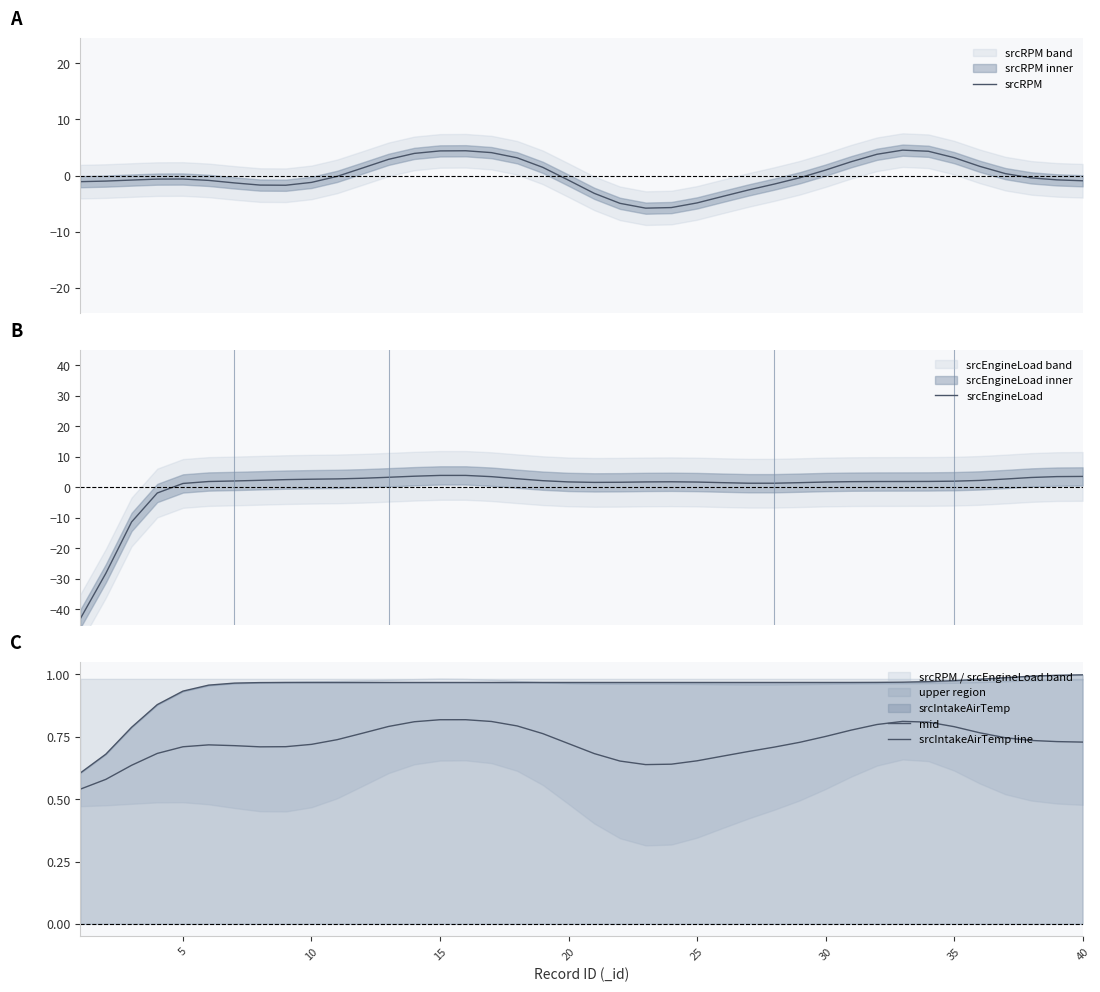

Is this an area chart (filled region under the line)?

No